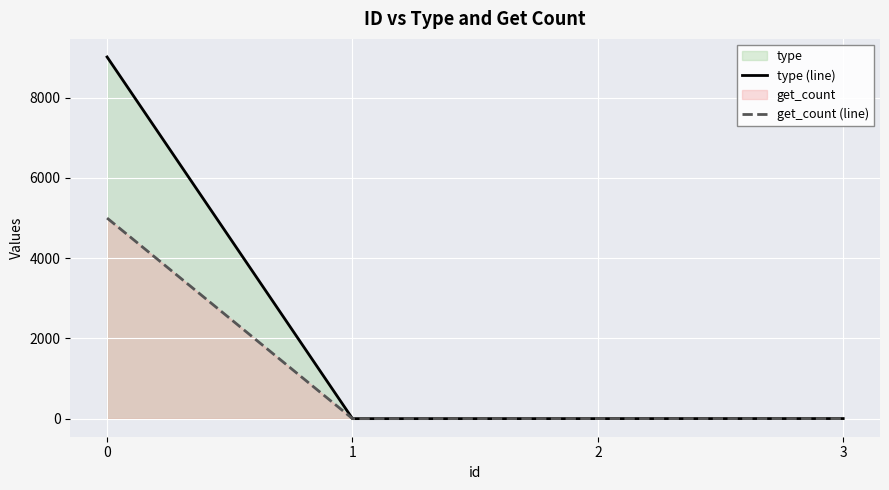

Is it true that get_count (line) equals 1 at 1?

True